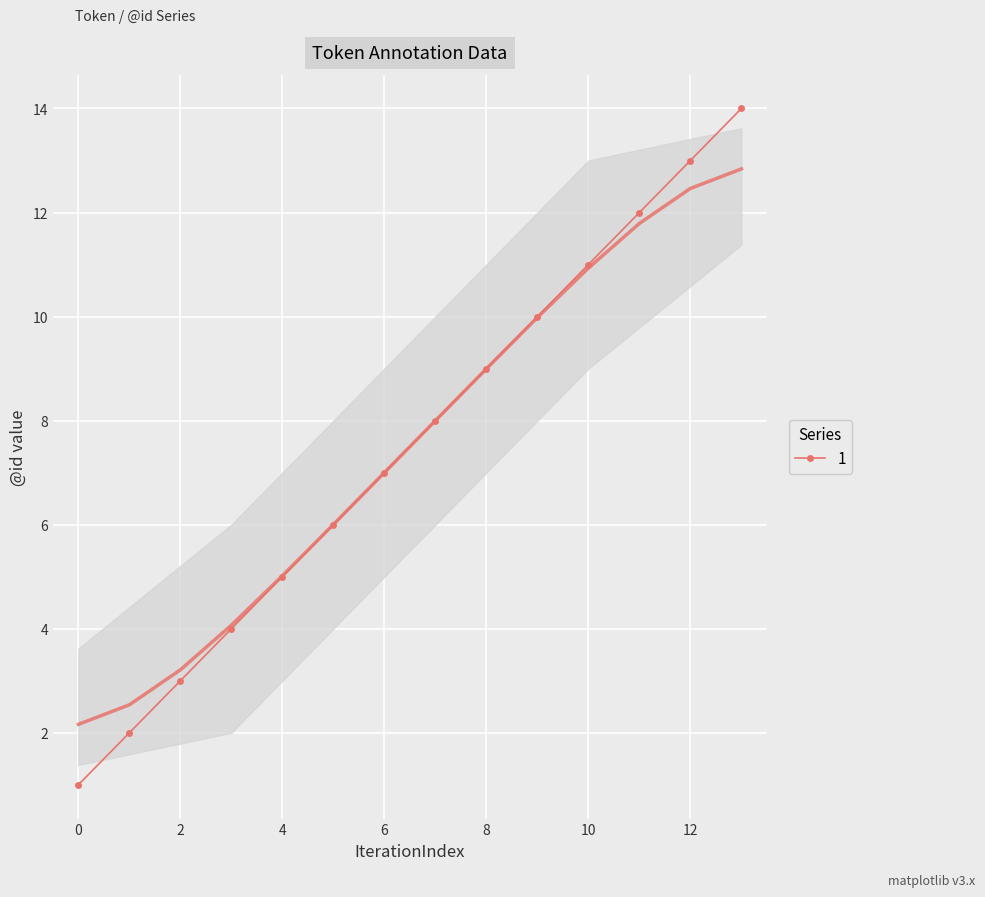

List the labels in order of value, smallest first.

0, 1, 2, 3, 4, 5, 6, 7, 8, 9, 10, 11, 12, 13